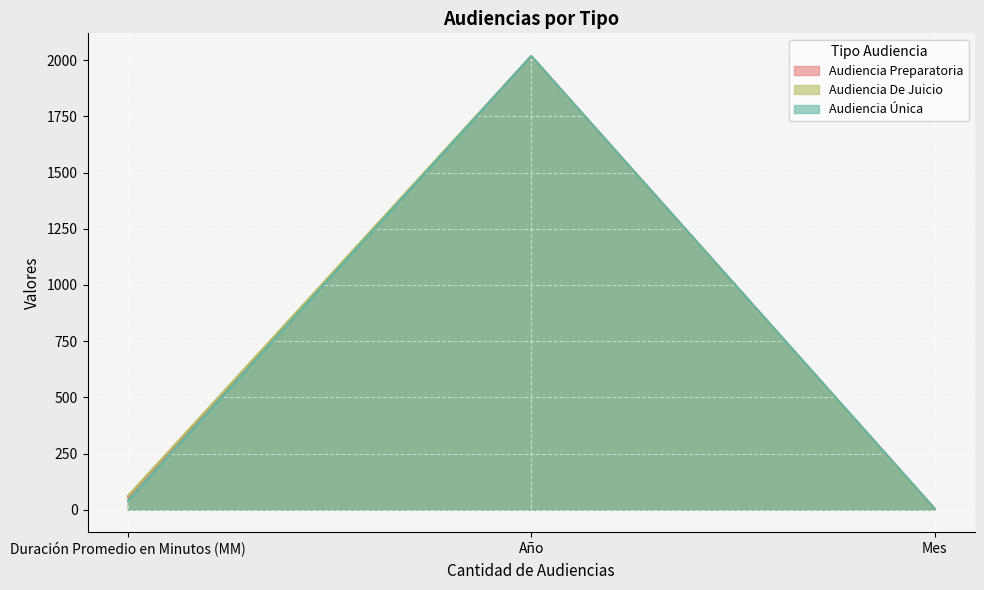

What is the label of the 3rd point from the left?

Mes